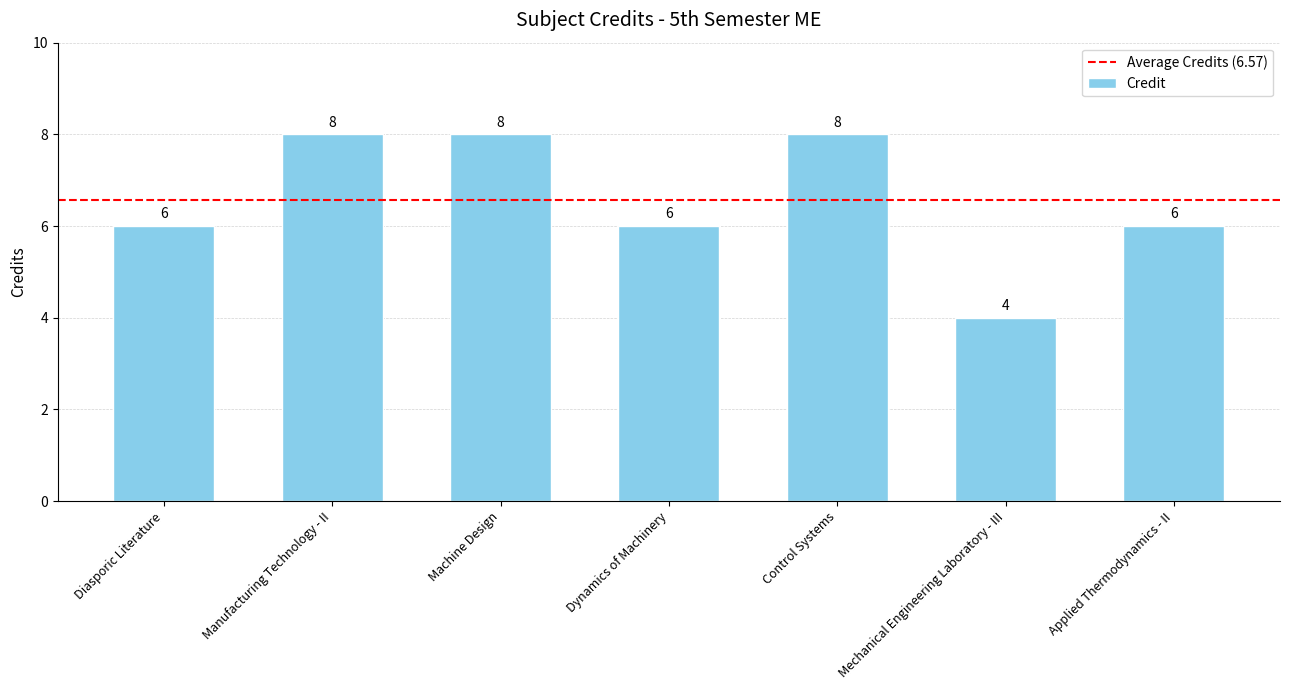

True or false: the data shows 4 at Control Systems.

False